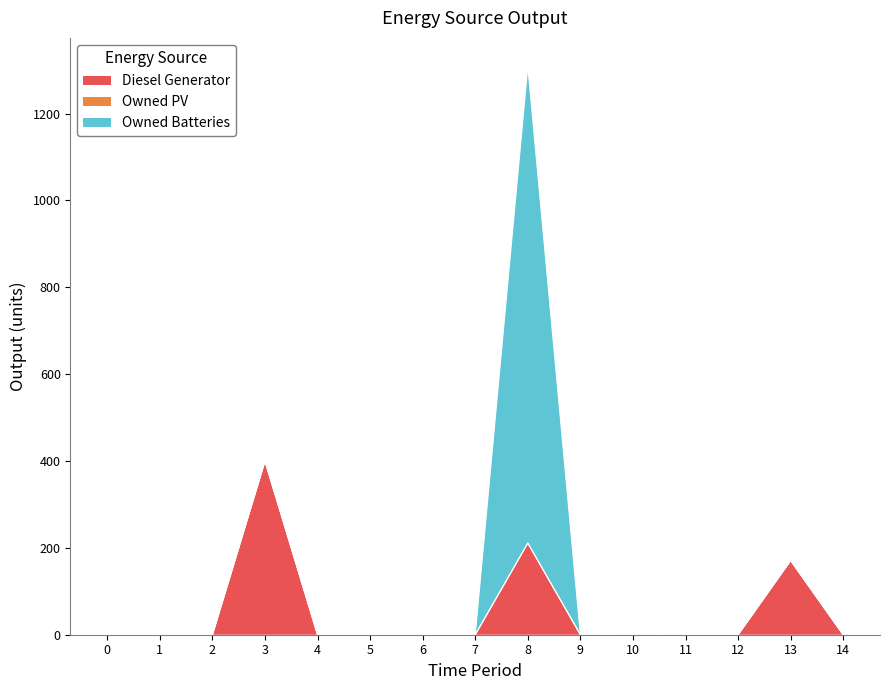

Rank the categories by Owned Batteries value from lowest to highest.

0, 1, 2, 3, 4, 5, 6, 7, 9, 10, 11, 12, 13, 14, 8